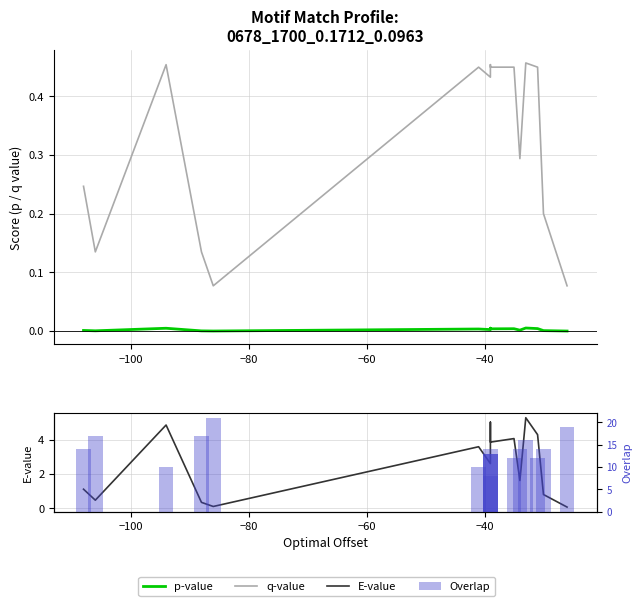

What is the average value of the q-value series?

0.3